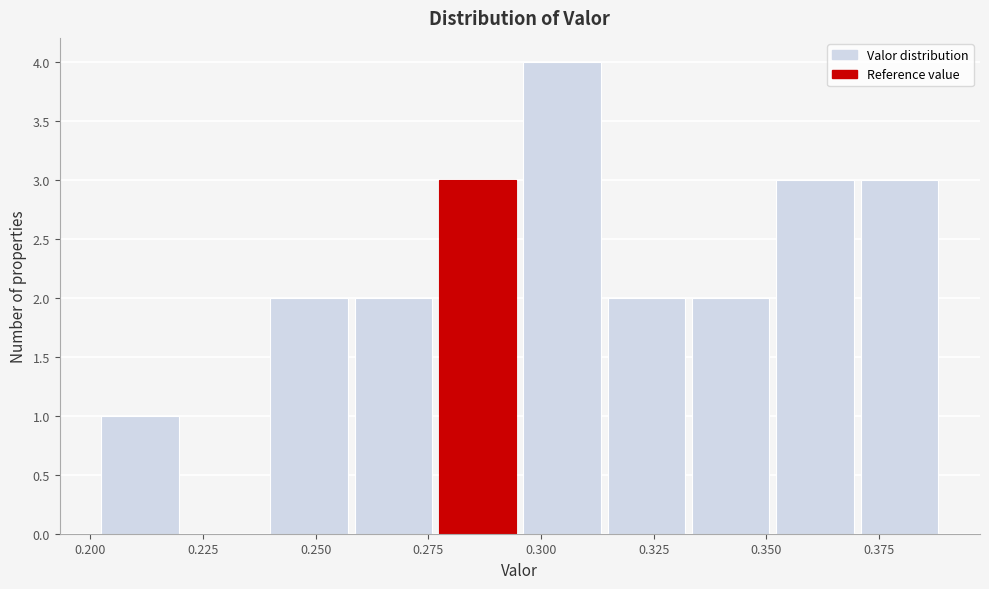

Read against the x-axis, roughly where is the centre of the tallest bar?

0.305